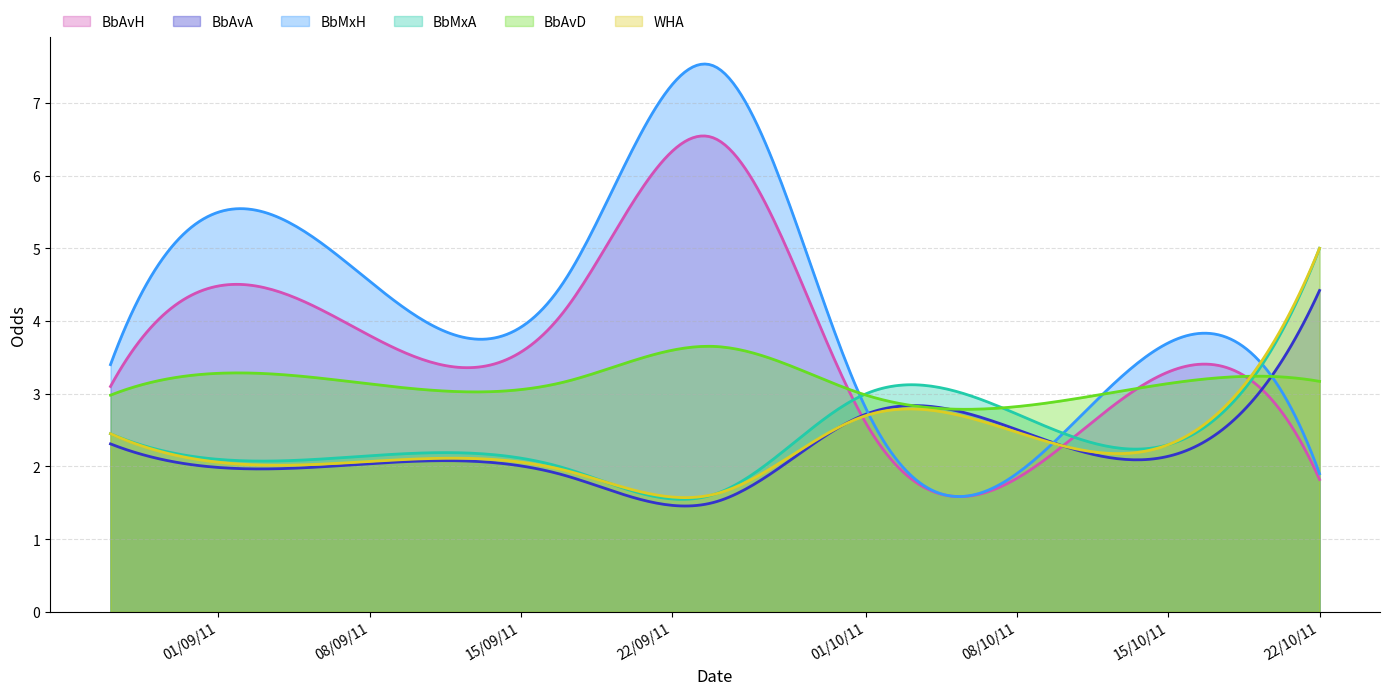

What is the difference between the highest and lowest values at 22/10/11?

3.2